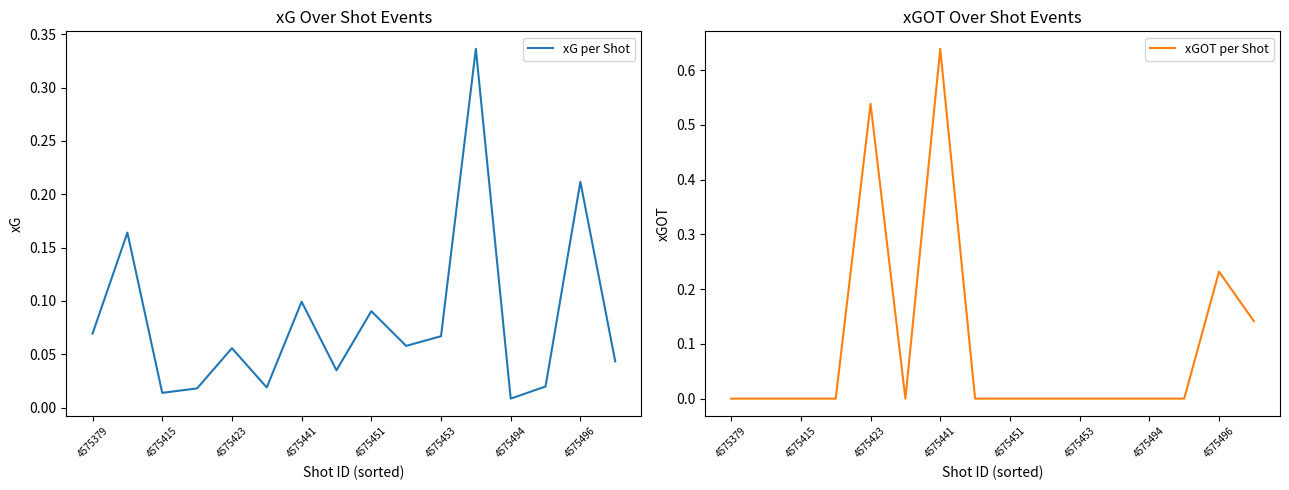

The value of xG per Shot at 4575451 is 0.0. True or false?

False